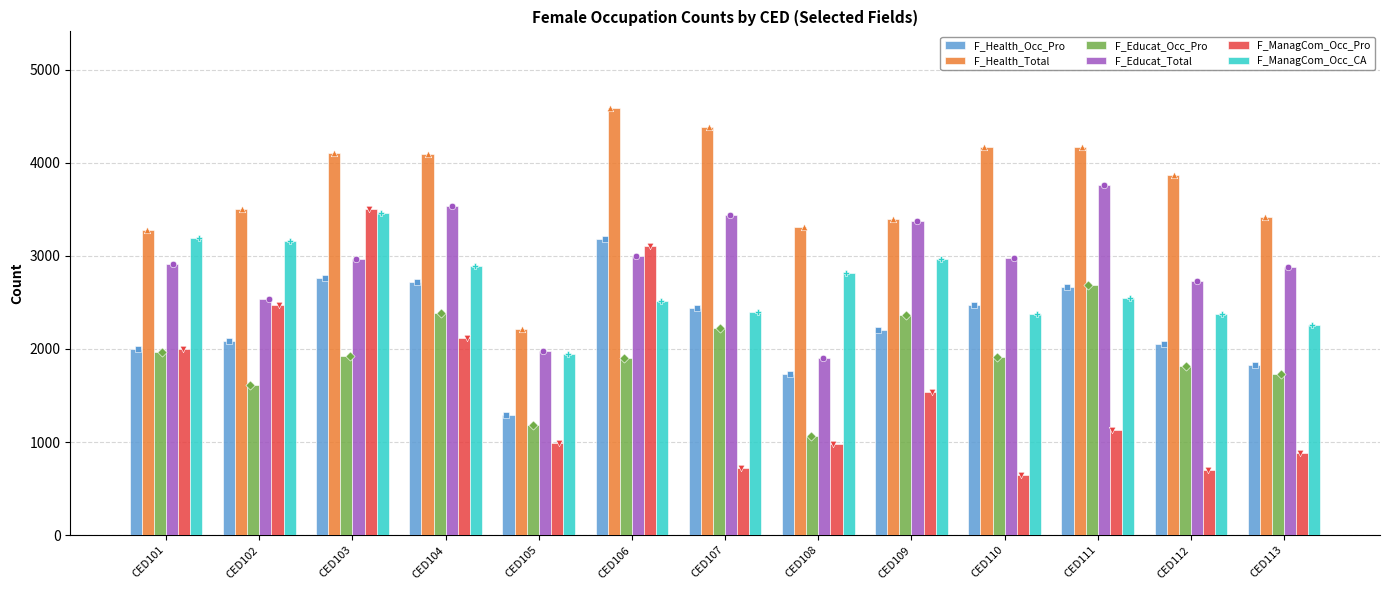

At which category is the sum across all series the highest?

CED103